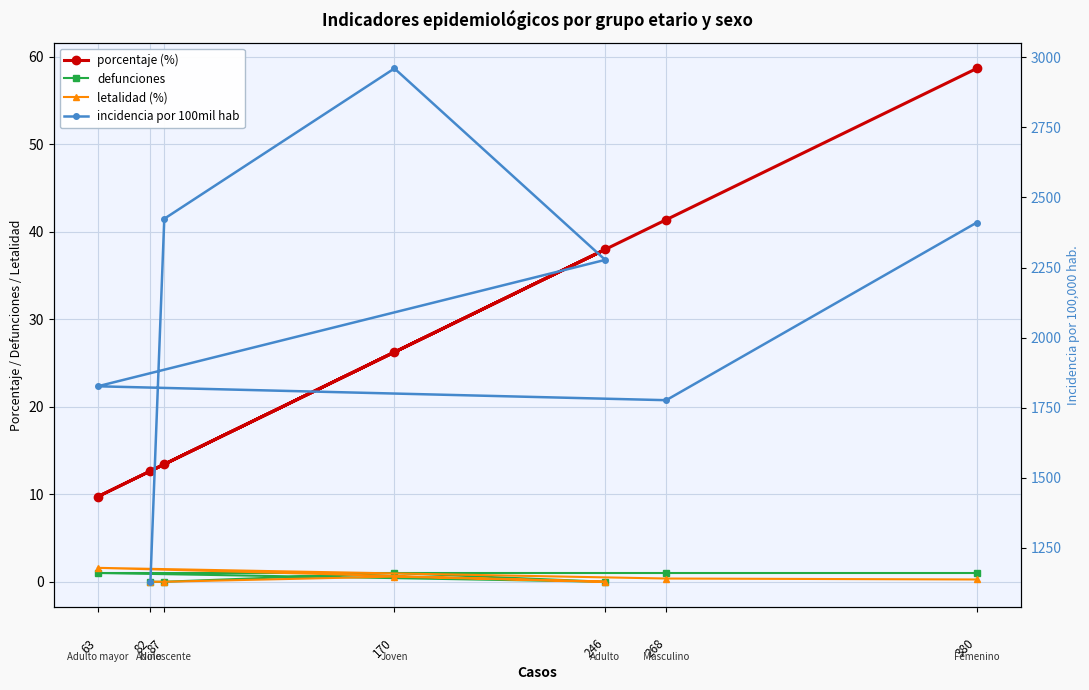

How many times do defunciones and letalidad (%) cross each other?

1